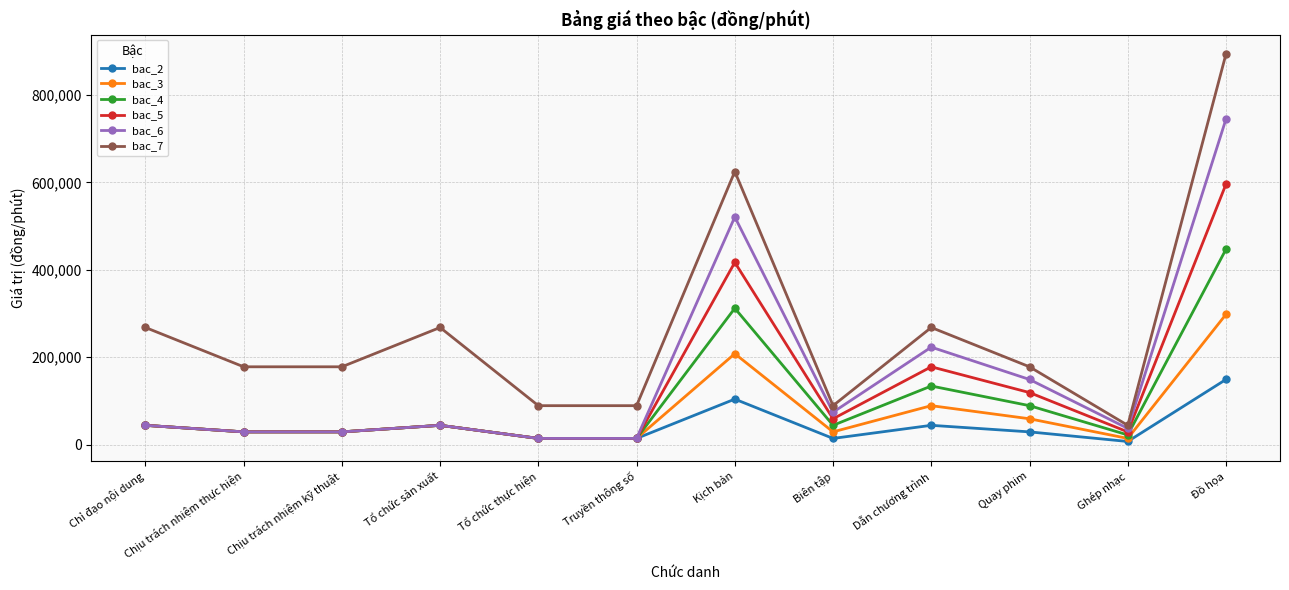

The bac_5 series shows 44000 at Chỉ đạo nội dung. True or false?

True